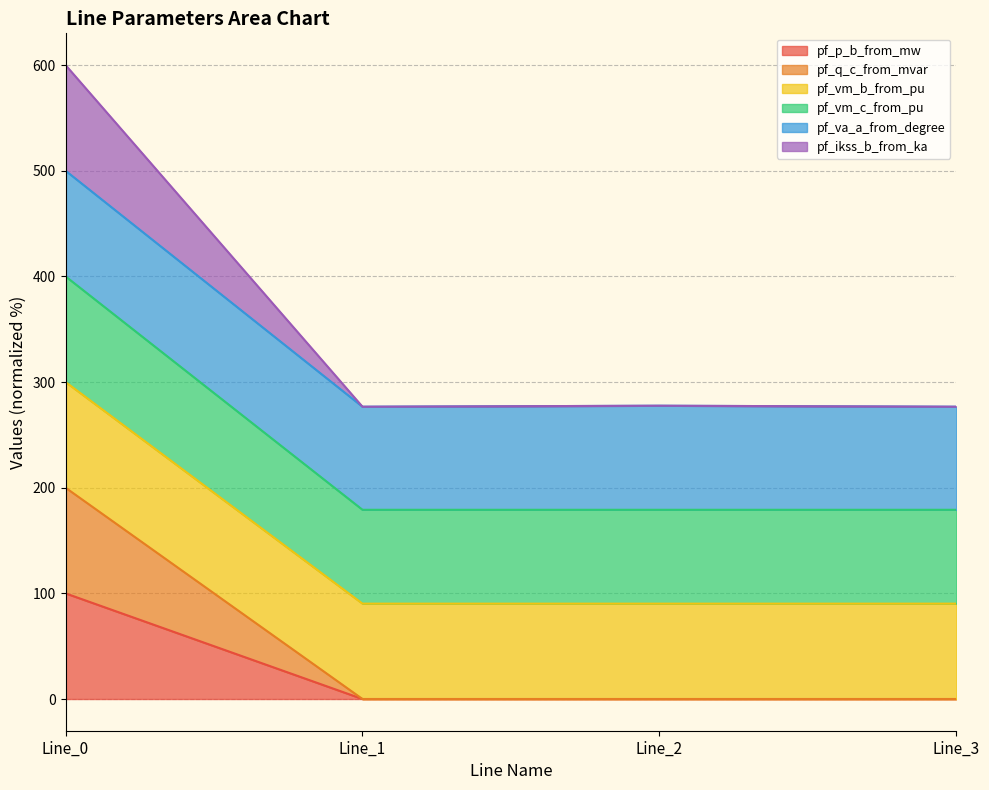

Which category has the highest value in the pf_q_c_from_mvar series?

Line_0